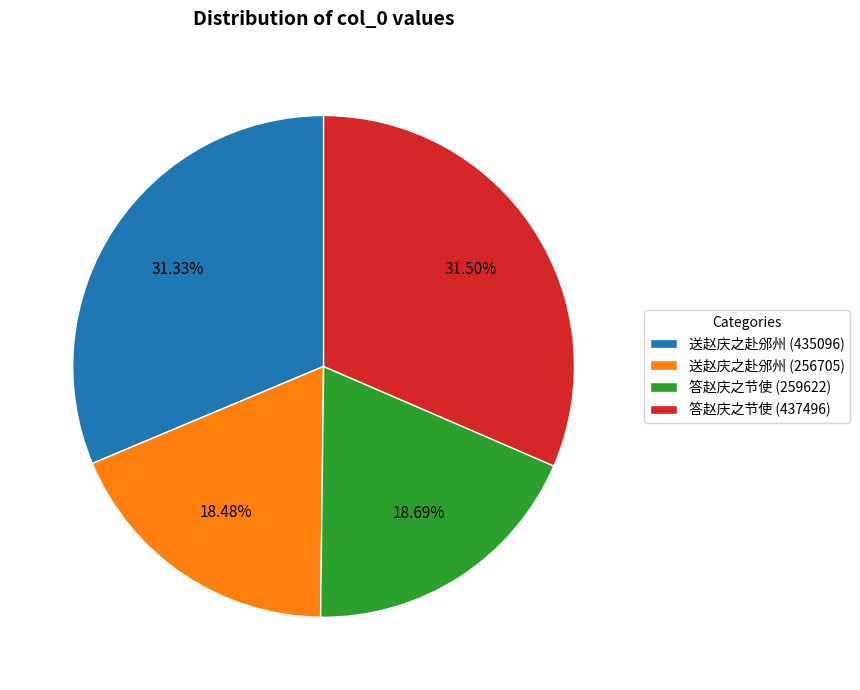

What is the ratio of the value at 答赵庆之节使 (437496) to the value at 答赵庆之节使 (259622)?

1.7